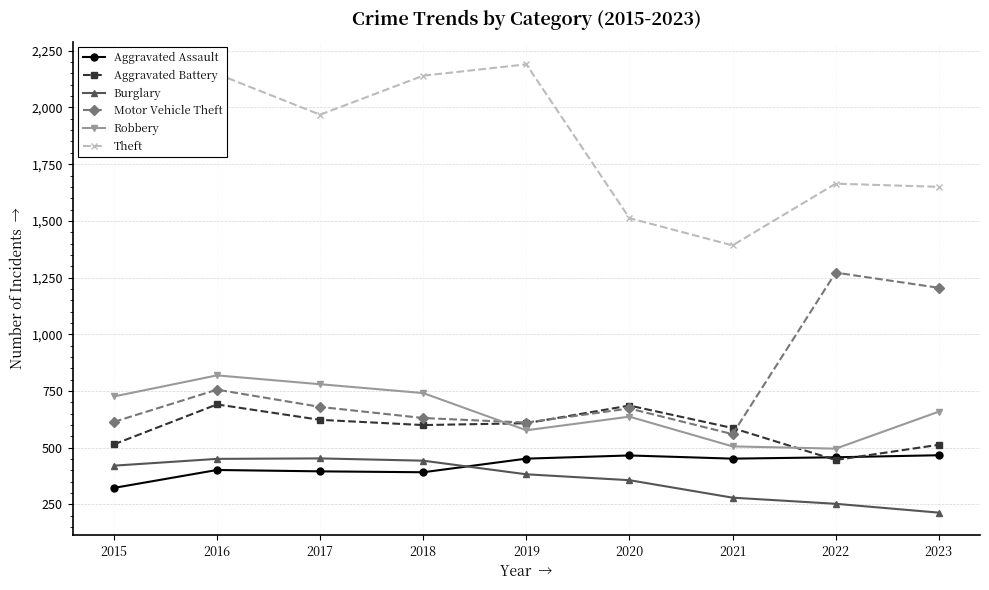

Is it true that Aggravated Assault equals 396 at 2017?

True